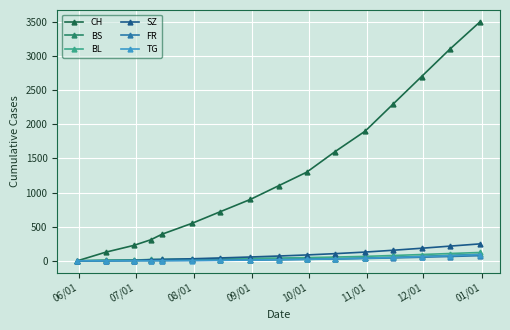

How many values in the FR series are below 16?

8